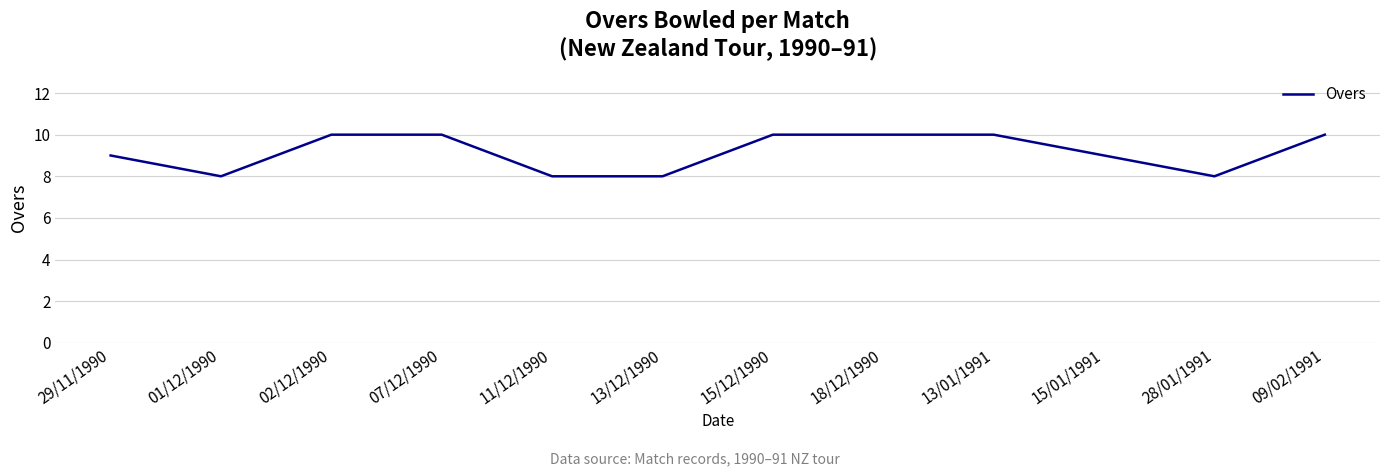

What is the difference between the second highest and second lowest values?

2